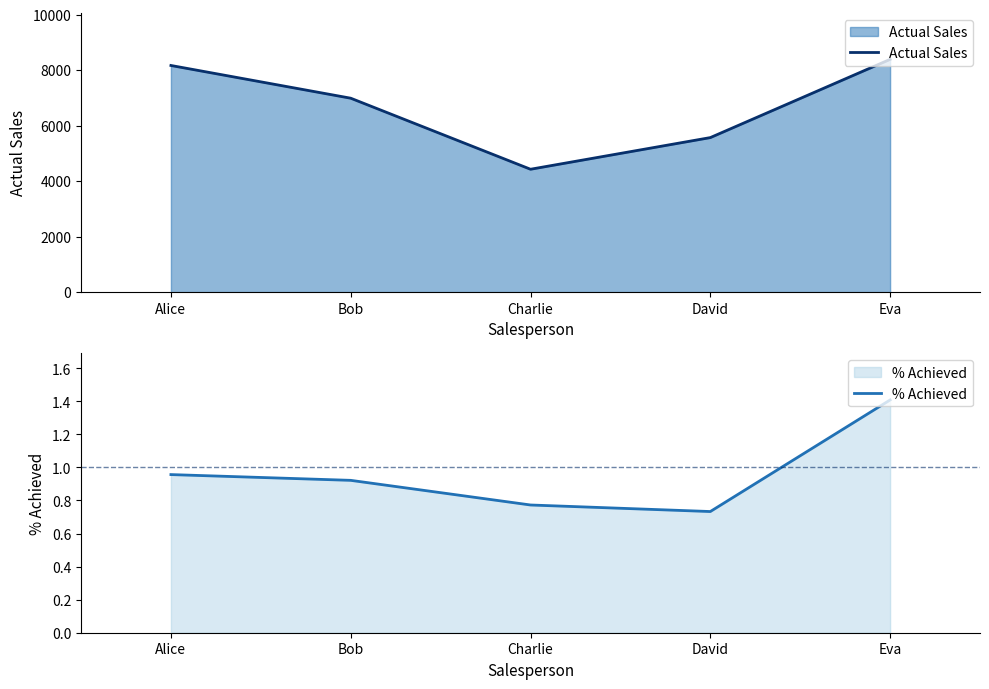

Between Charlie and David, which series saw the biggest shift?

Actual Sales